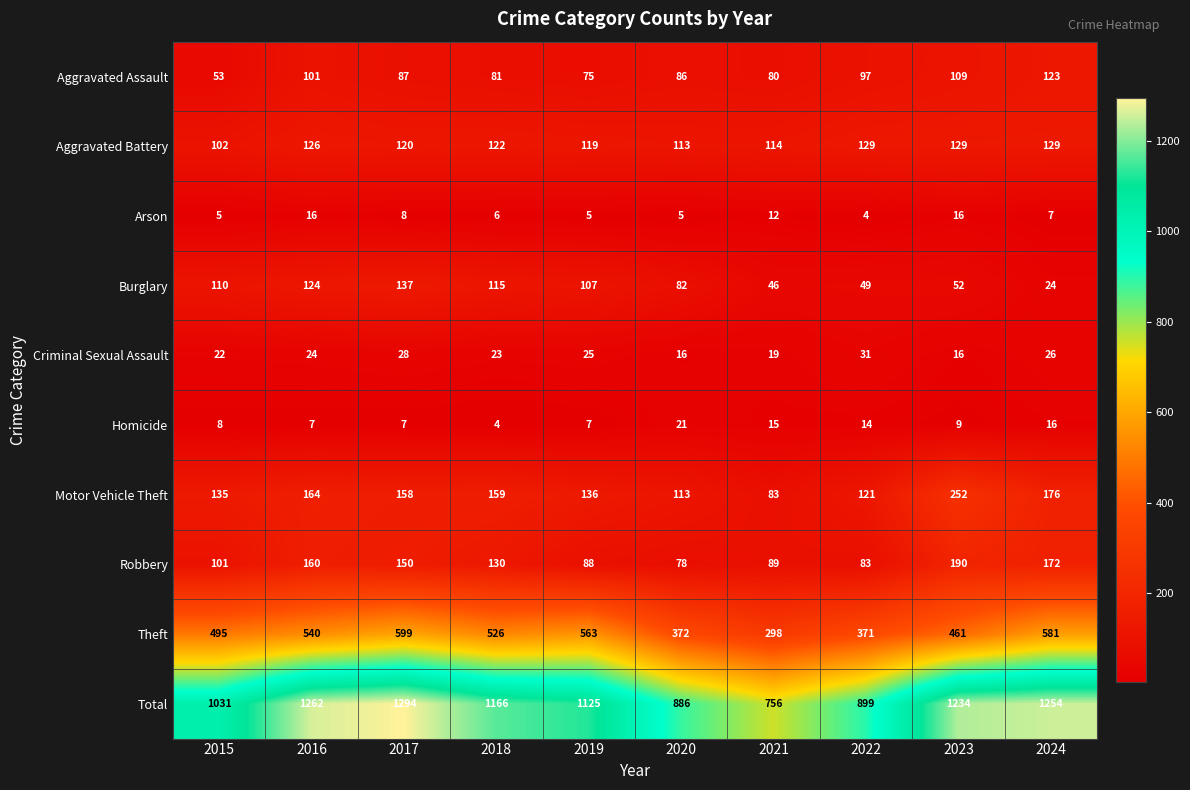

What is the average value of the Motor Vehicle Theft series?

150